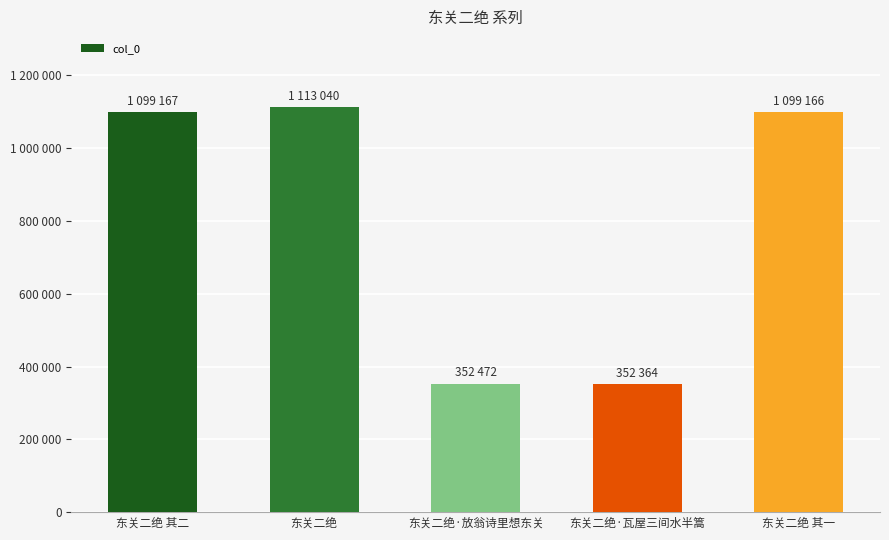

How many distinct data groups are displayed?

1